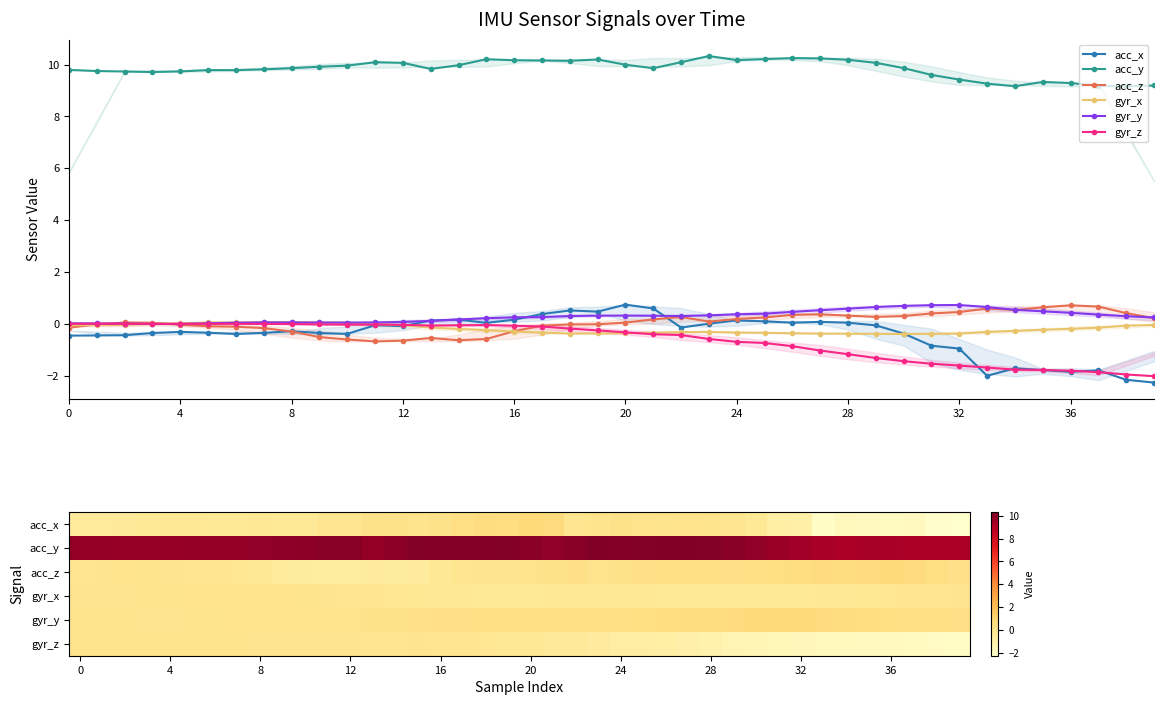

What is the total value across all series at acc_y?

9.3